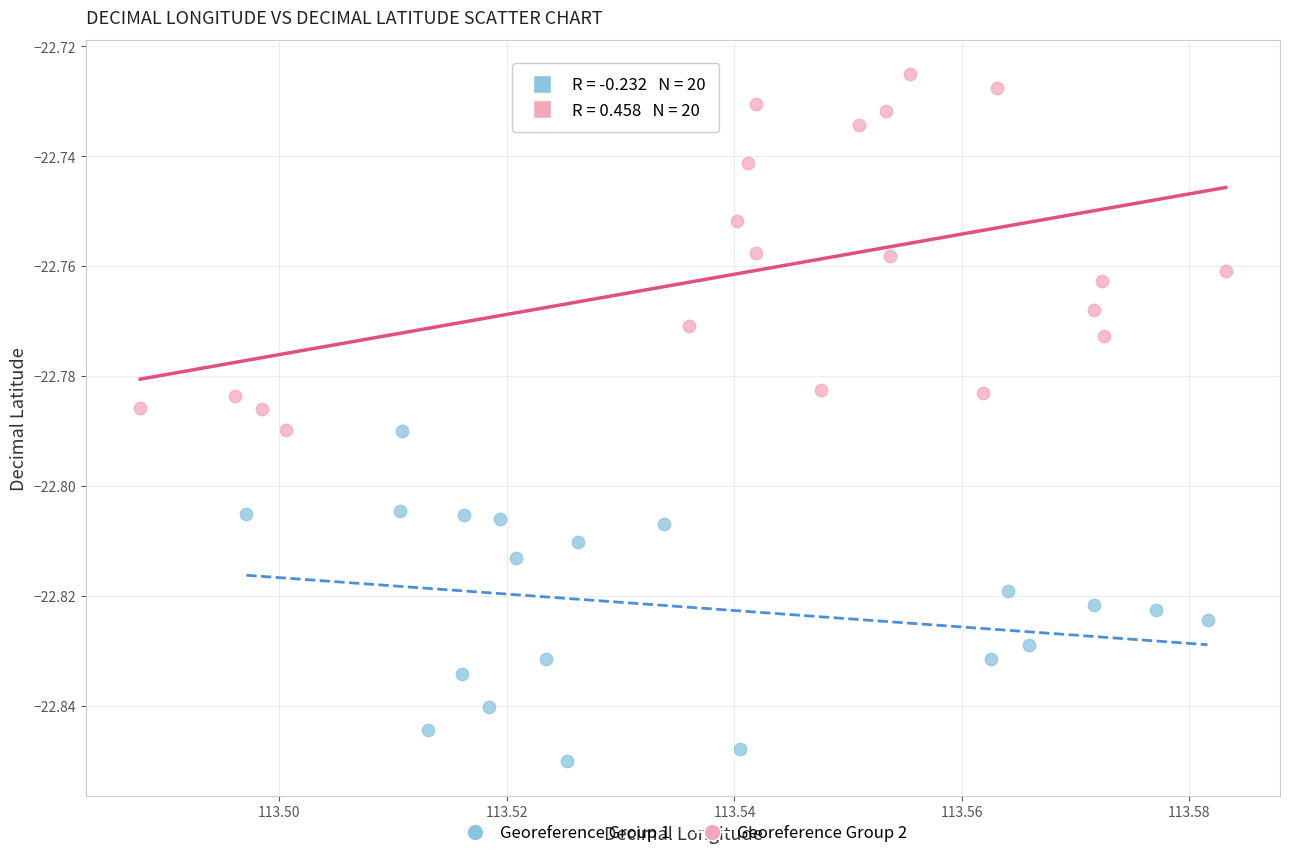

Which series reaches the minimum Y coordinate?

Georeference Group 1